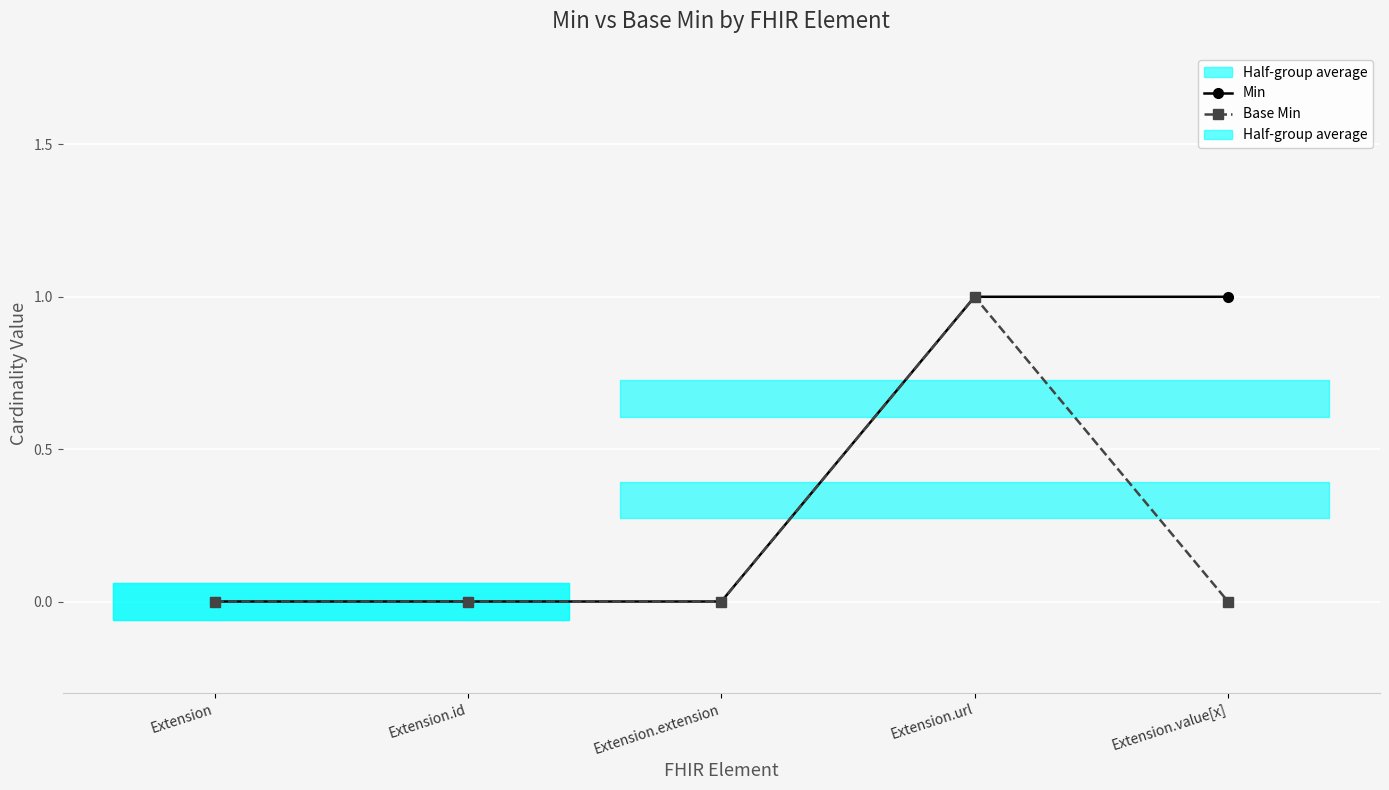

True or false: Base Min and Min cross at least once.

False